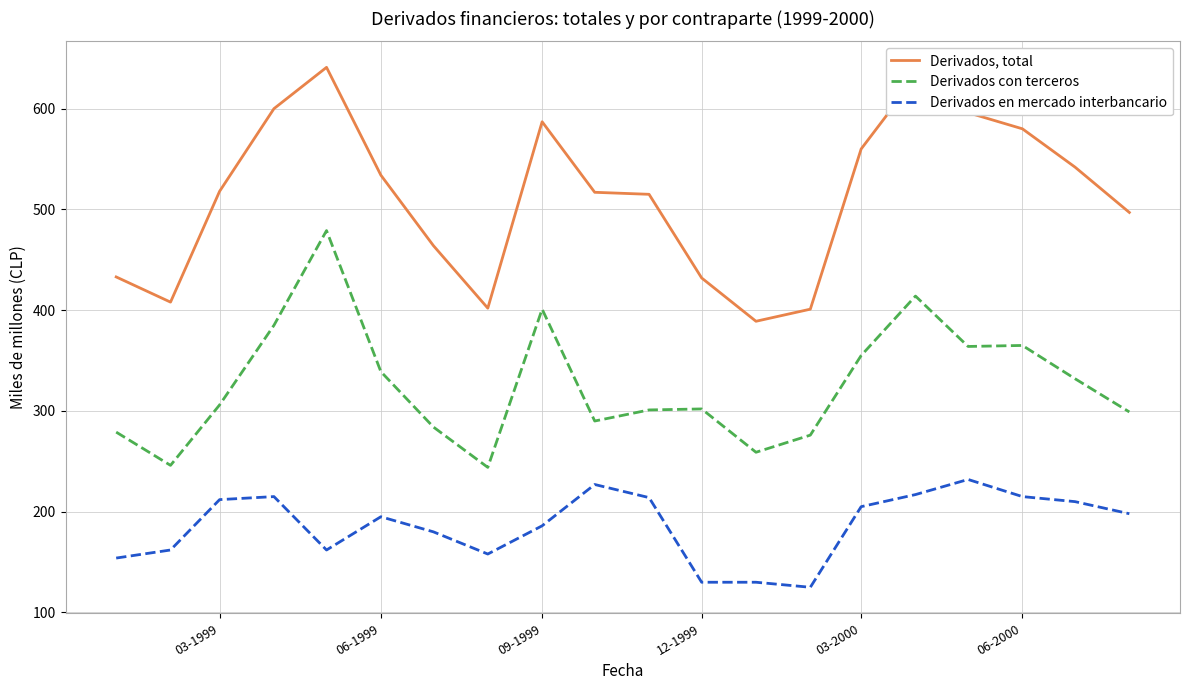

What is the greatest value displayed?

641